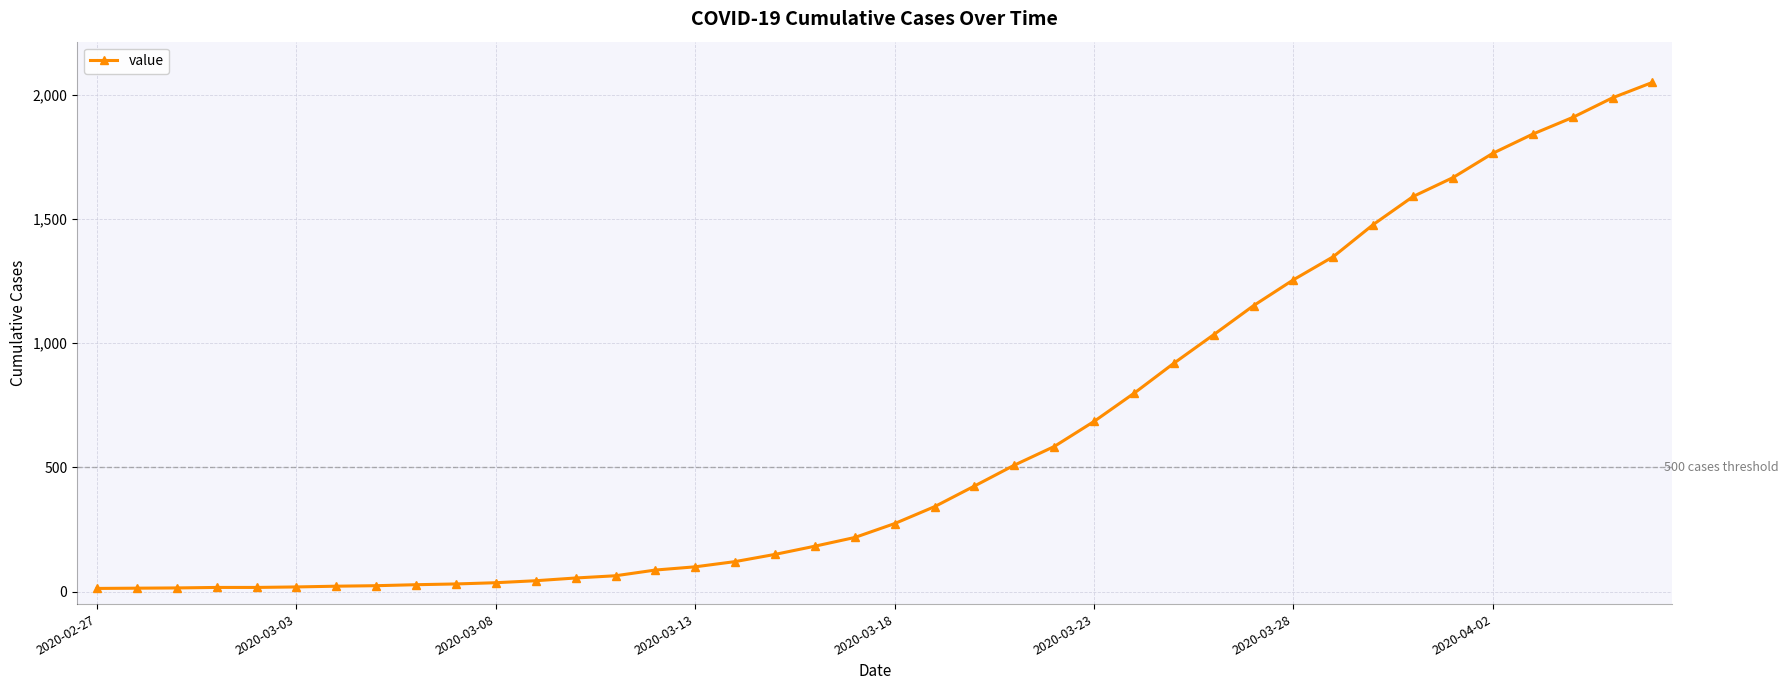

What is the value of the 30th point from the left?

1151